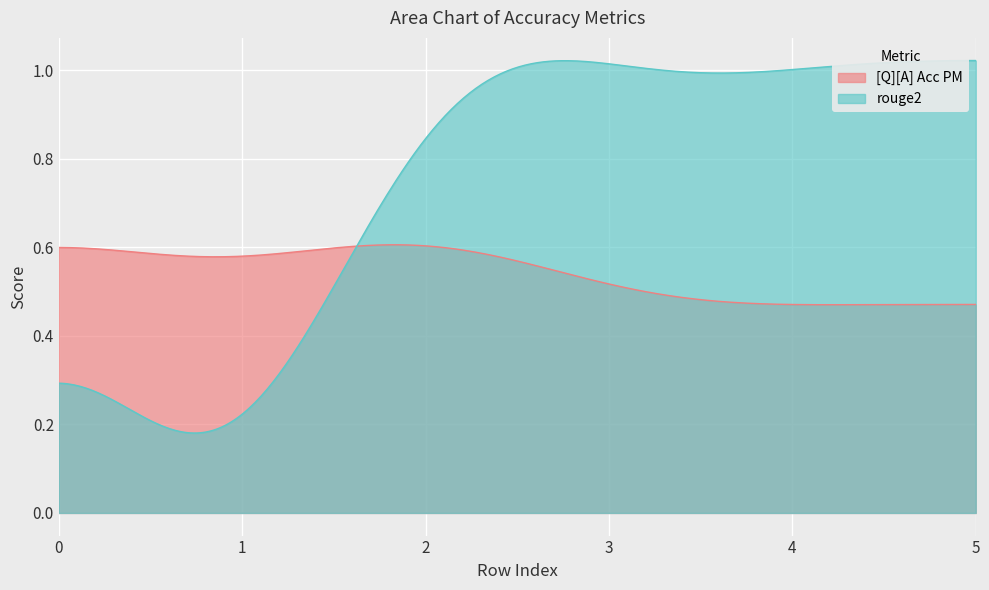

List the series in order of their peak value, highest first.

rouge2, [Q][A] Acc PM